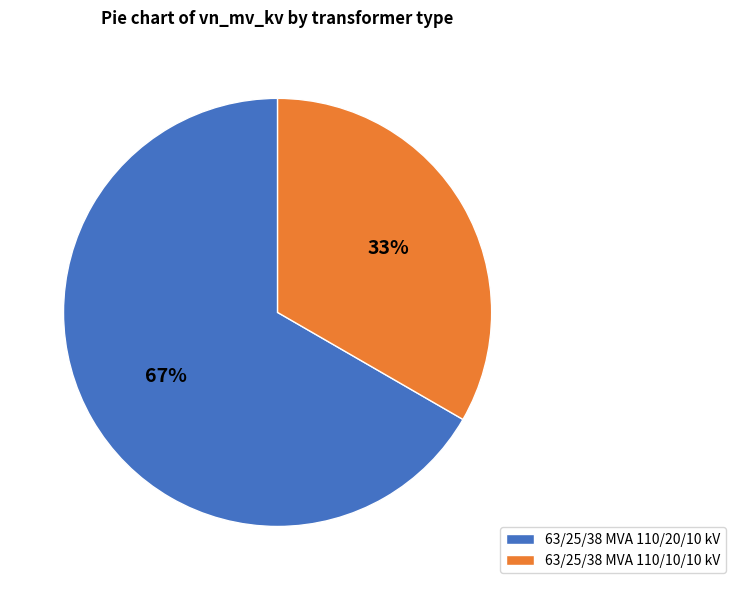

To the nearest percent, what is the average slice percentage?

50%